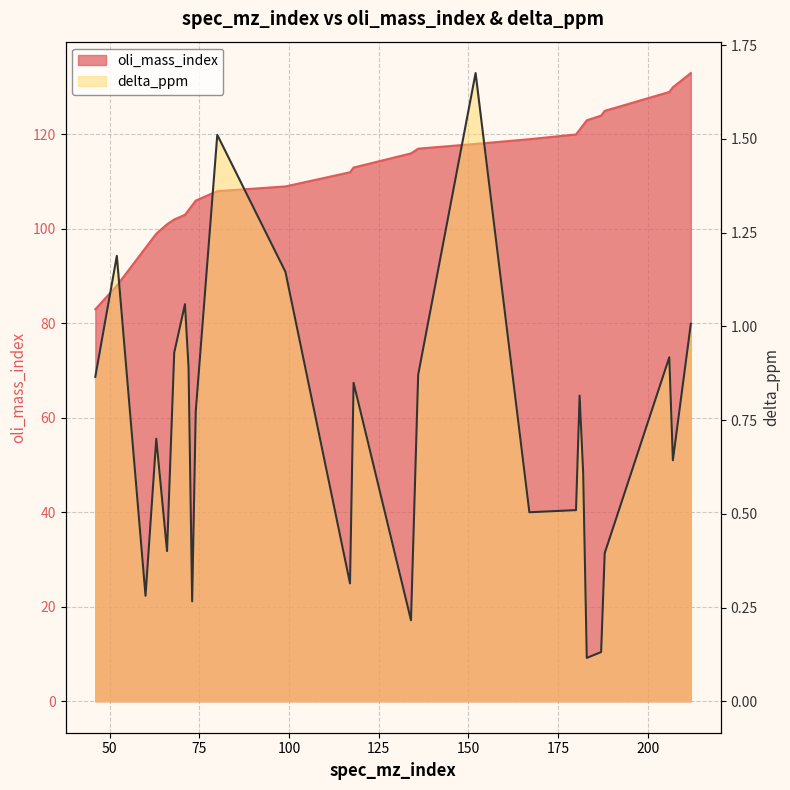

Reading right to left, list all the values displayed in this chart.

oli_mass_index: 133.0	130.0	129.0	125.0	124.0	123.0	122.0	121.0	120.0	119.0	118.0	117.0	116.0	113.0	112.0	109.0	108.0	106.0	105.0	104.0	103.0	102.0	101.0	99.0	96.0	88.0	83.0
delta_ppm: 1.0	0.6	0.9	0.4	0.1	0.1	0.6	0.8	0.5	0.5	1.7	0.9	0.2	0.8	0.3	1.1	1.5	0.8	0.3	0.9	1.1	0.9	0.4	0.7	0.3	1.2	0.9